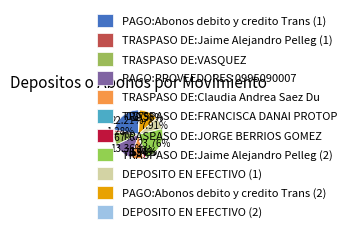

Is it true that PAGO:Abonos debito y credito Trans (2) is 19% of the pie?

False